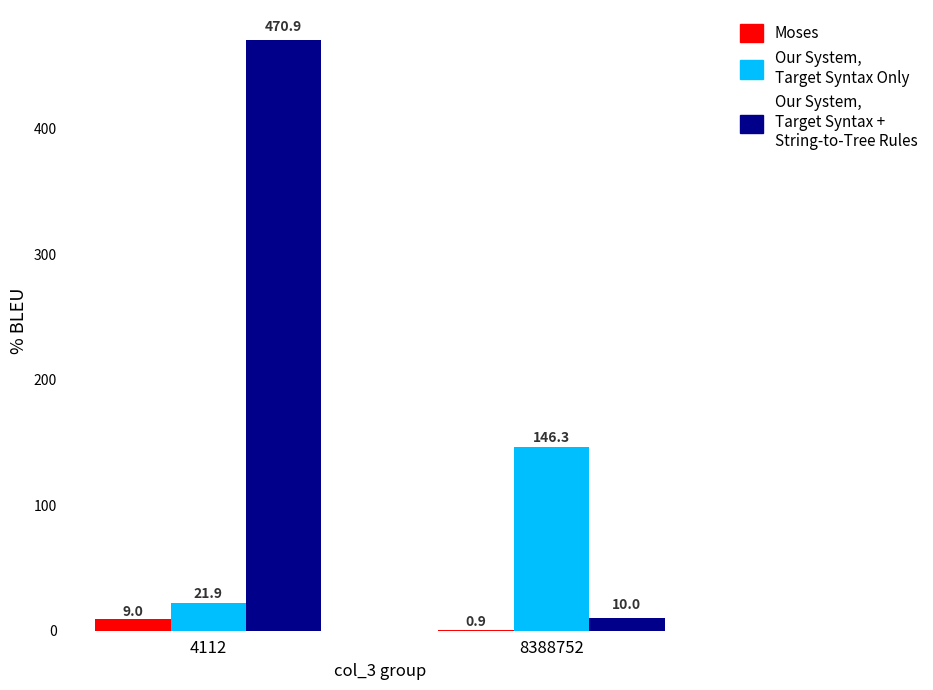

What is the greatest value displayed?

470.9